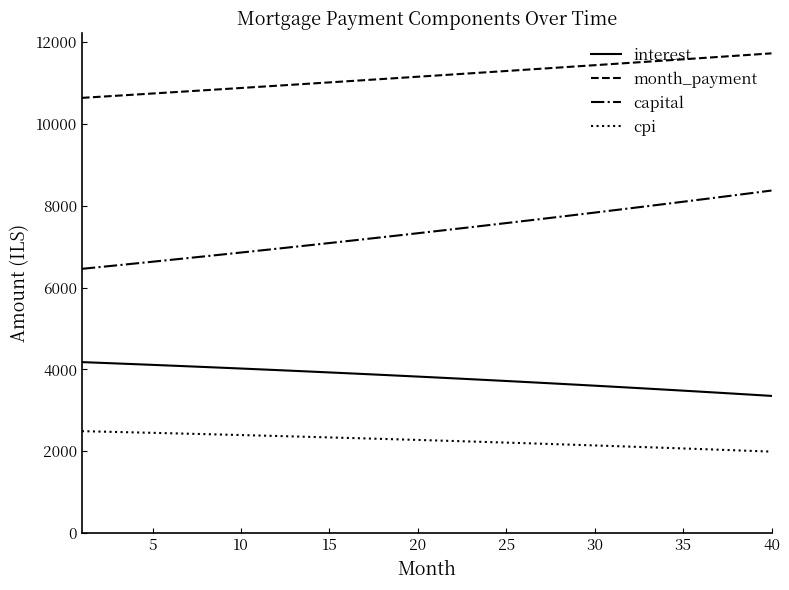

How many values in the interest series are below 3823?

20